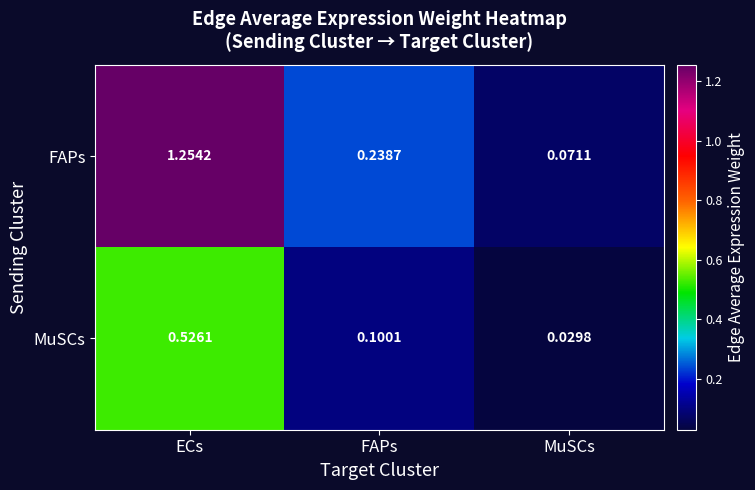

At which category does the chart reach its minimum across all series?

MuSCs